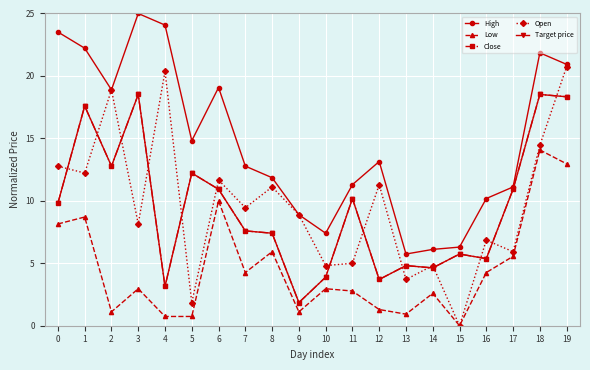

Is this an area chart (filled region under the line)?

No